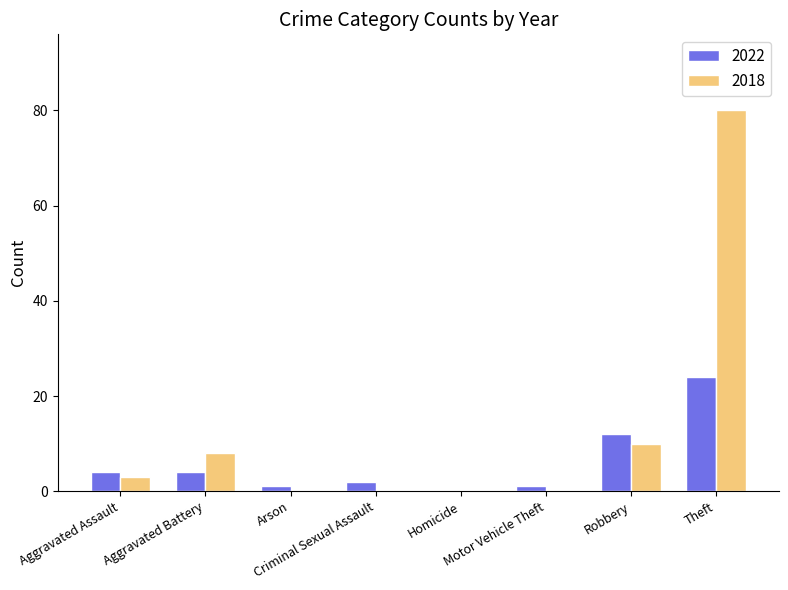

What is the highest value of the 2022 series?

24